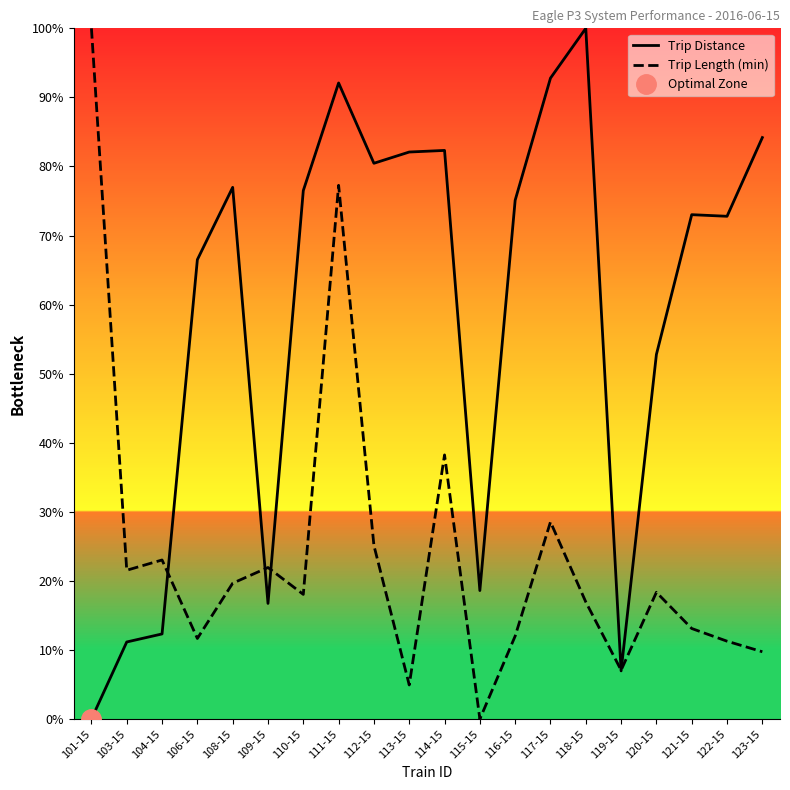

What position from the left is 117-15?

14